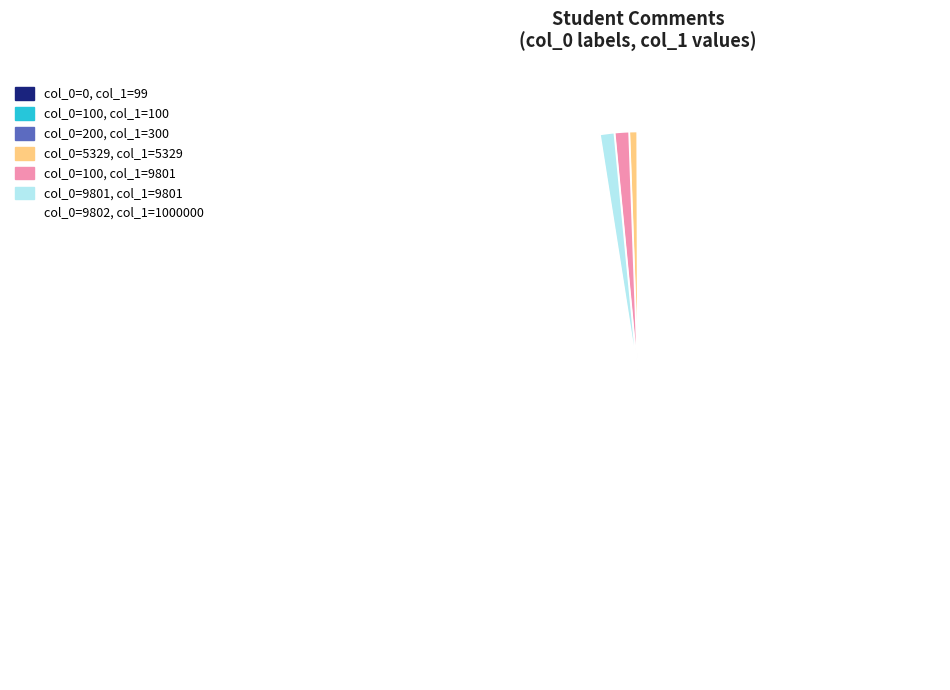

Does any single category account for the majority?

Yes